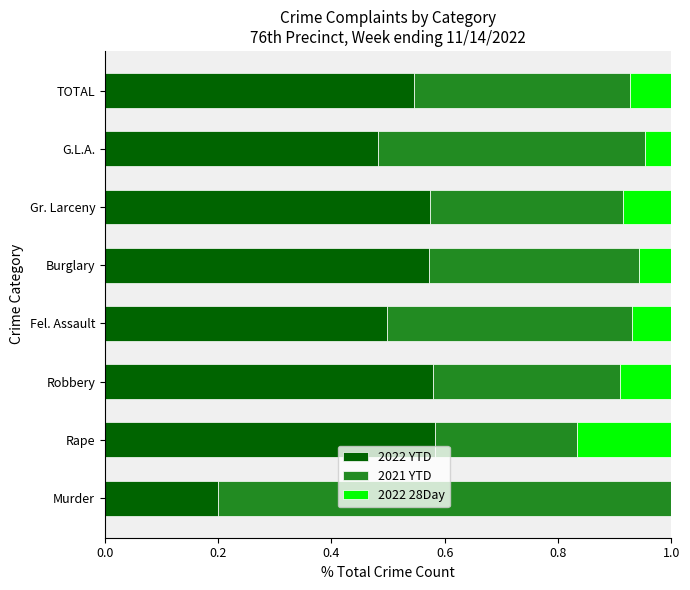

Is it true that 2022 YTD equals 0.2 at Murder?

True